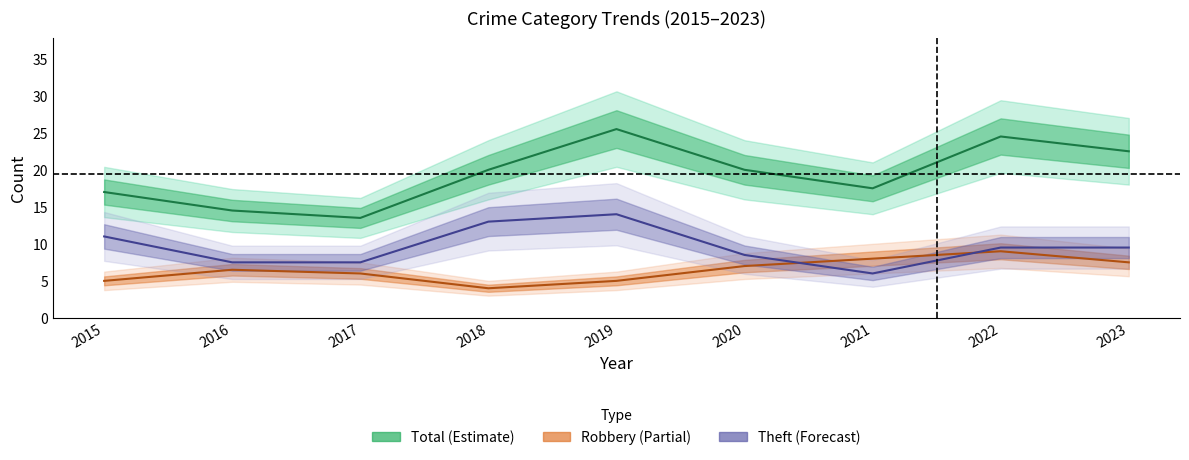

Count the Robbery values in the range 5 to 8.

6